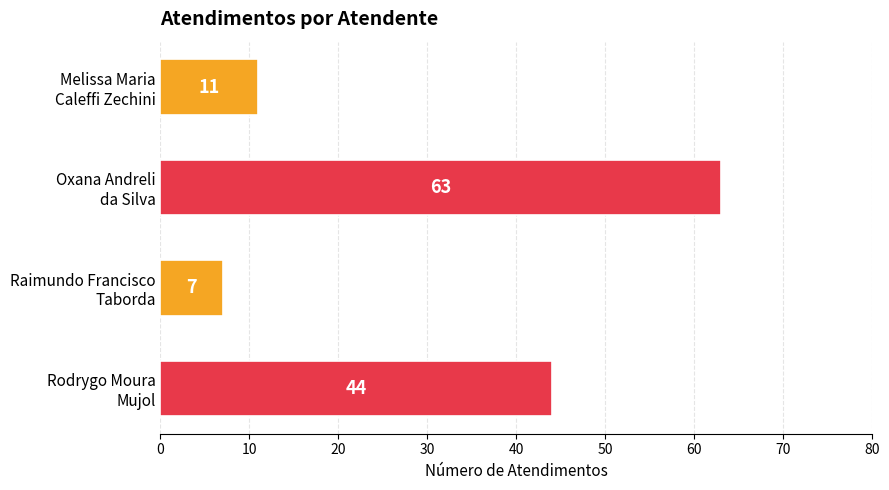

What is the sum of all values?

125